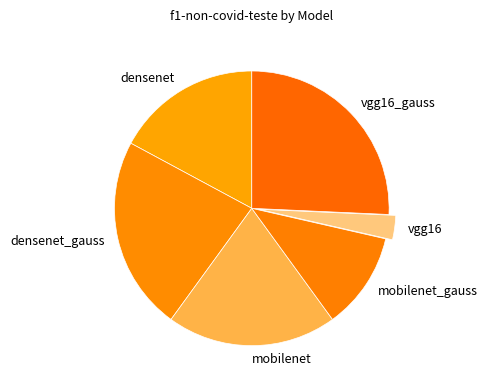

Rank the categories by value from highest to lowest.

vgg16_gauss, densenet_gauss, mobilenet, densenet, mobilenet_gauss, vgg16